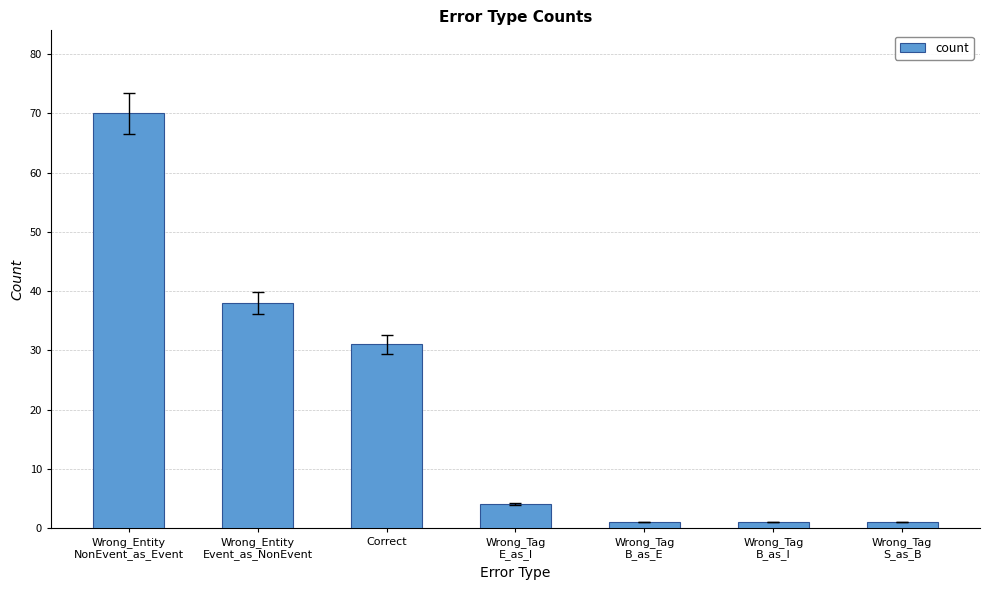

What is the difference between the maximum and minimum values?

69